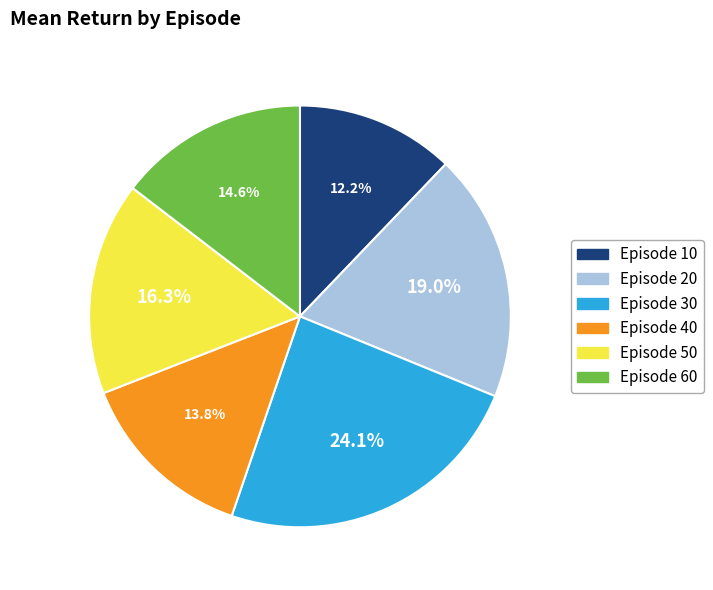

Which slice is the smallest?

Episode 10